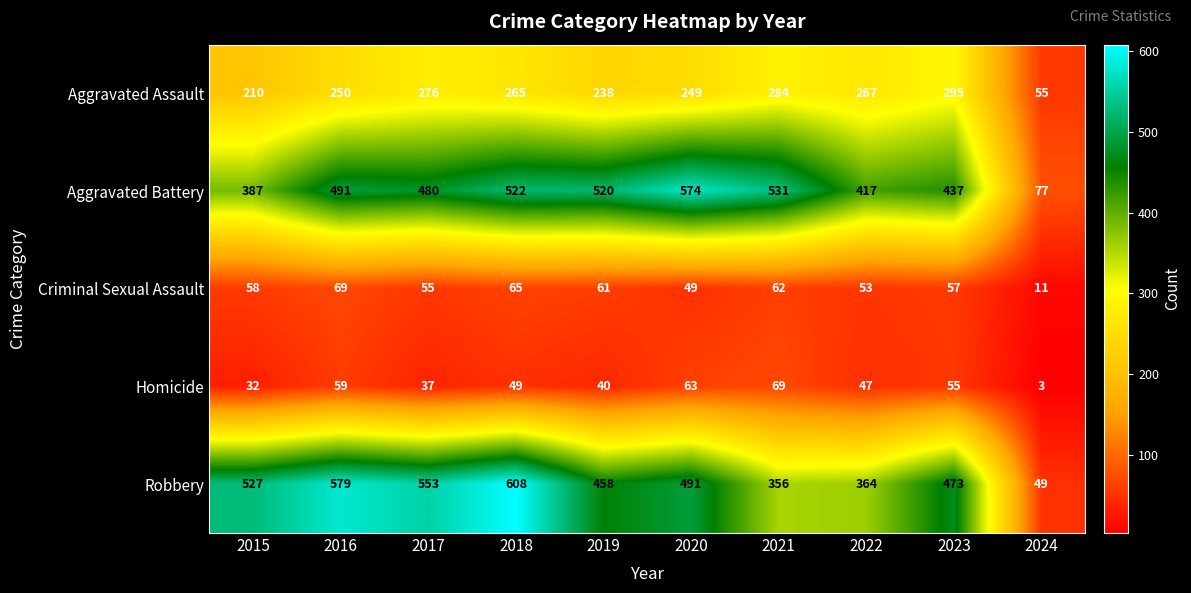

What is the difference between the maximum and minimum values in the Robbery series?

559